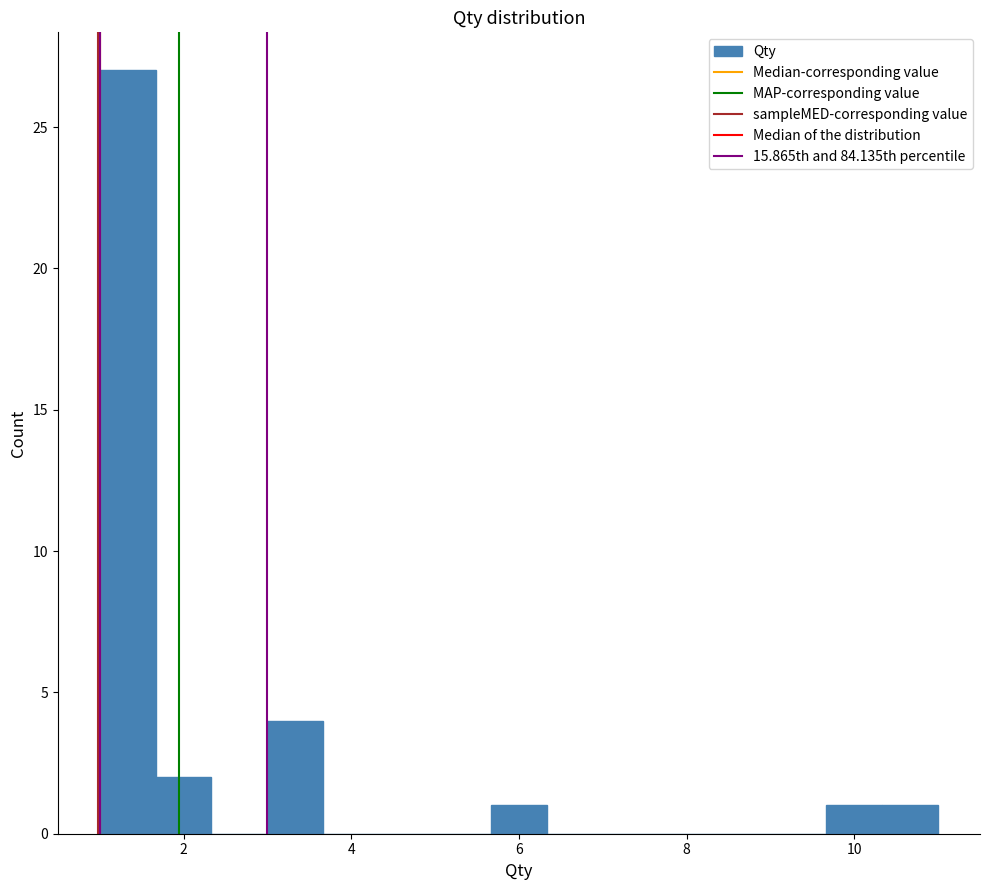

Read against the x-axis, roughly where is the centre of the tallest bar?

1.4